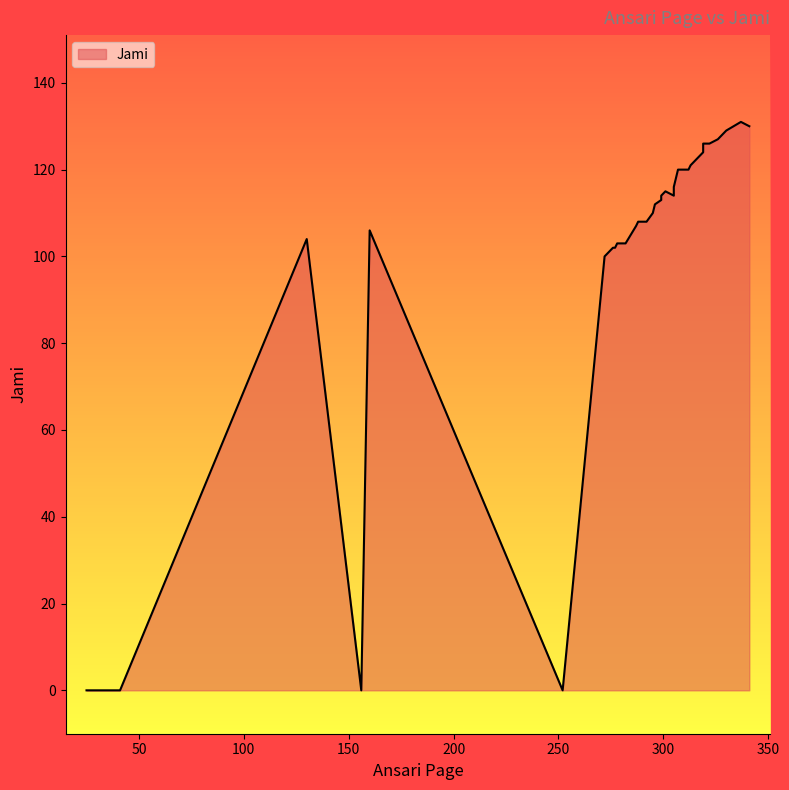

What is the maximum value shown in the chart?

131